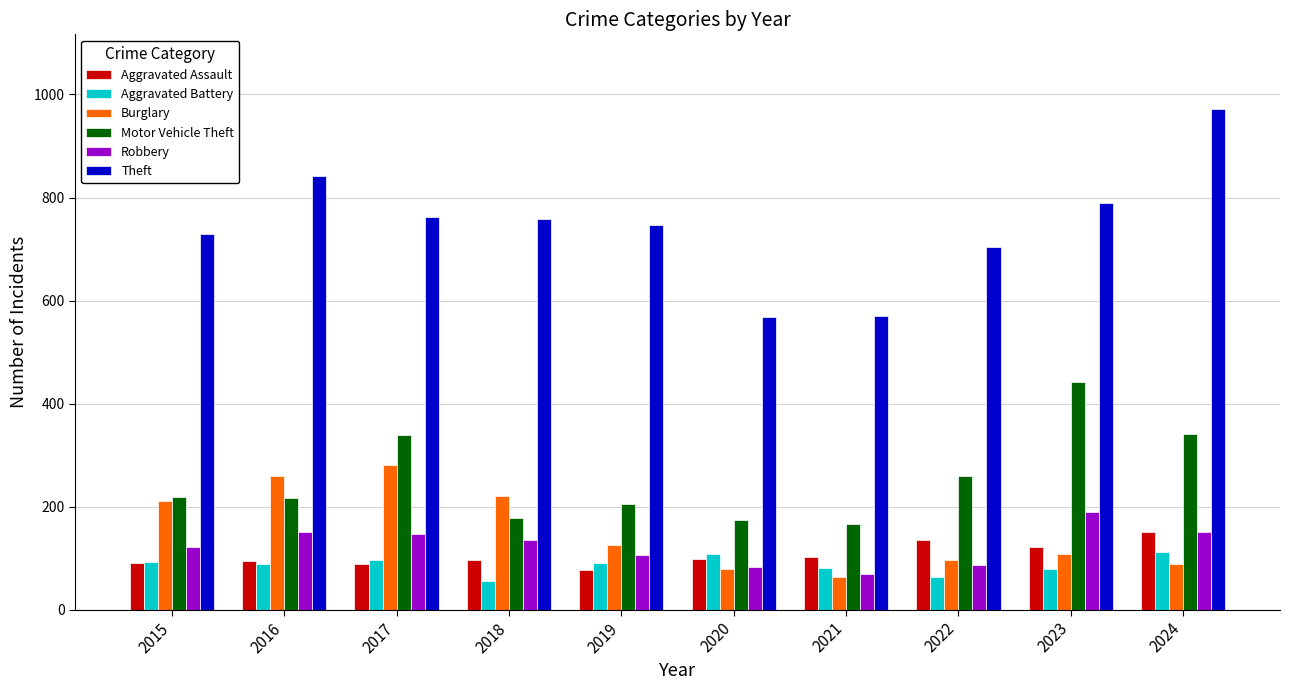

Between 2019 and 2024, which series saw the biggest shift?

Theft